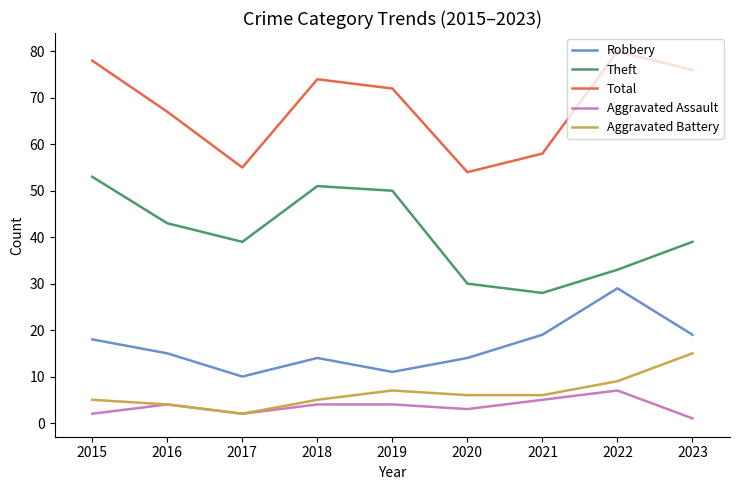

What are all the series names shown in the legend?

Robbery, Theft, Total, Aggravated Assault, Aggravated Battery